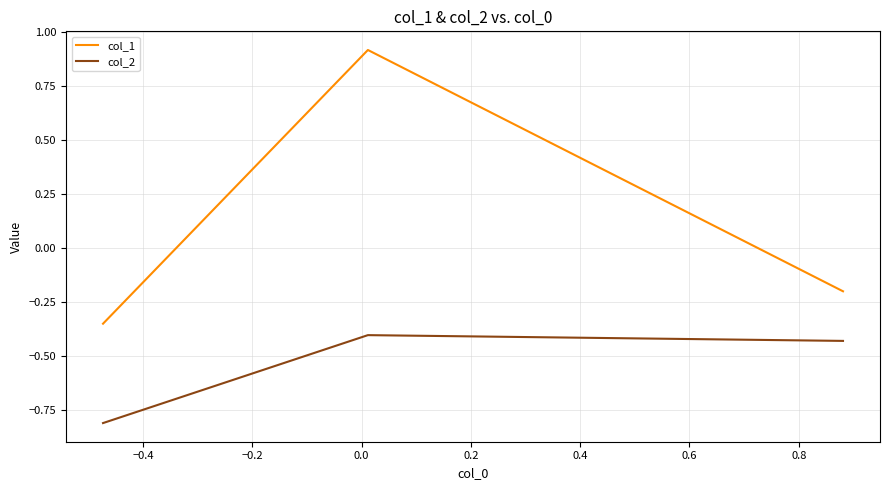

How many positive values does the col_1 series have?

1